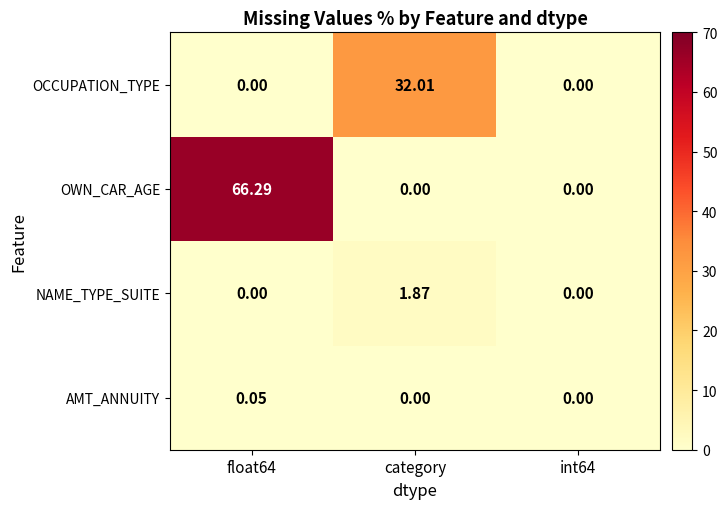

Which series has the largest total across all categories?

OWN_CAR_AGE